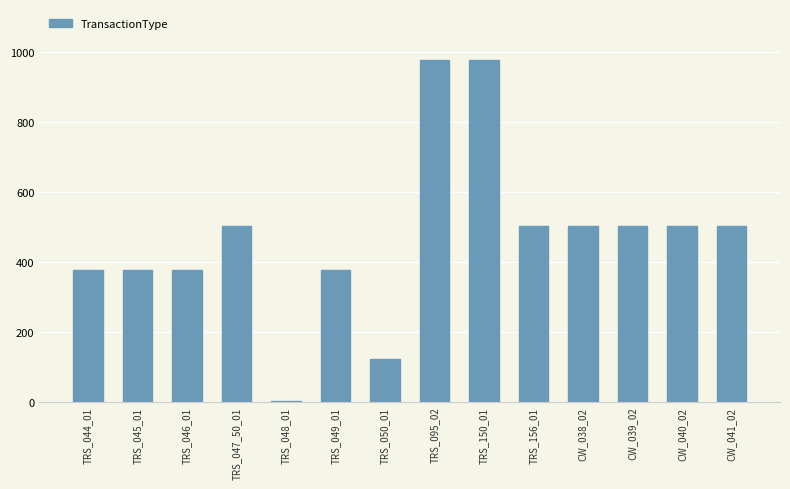

Are the bars horizontal?

No